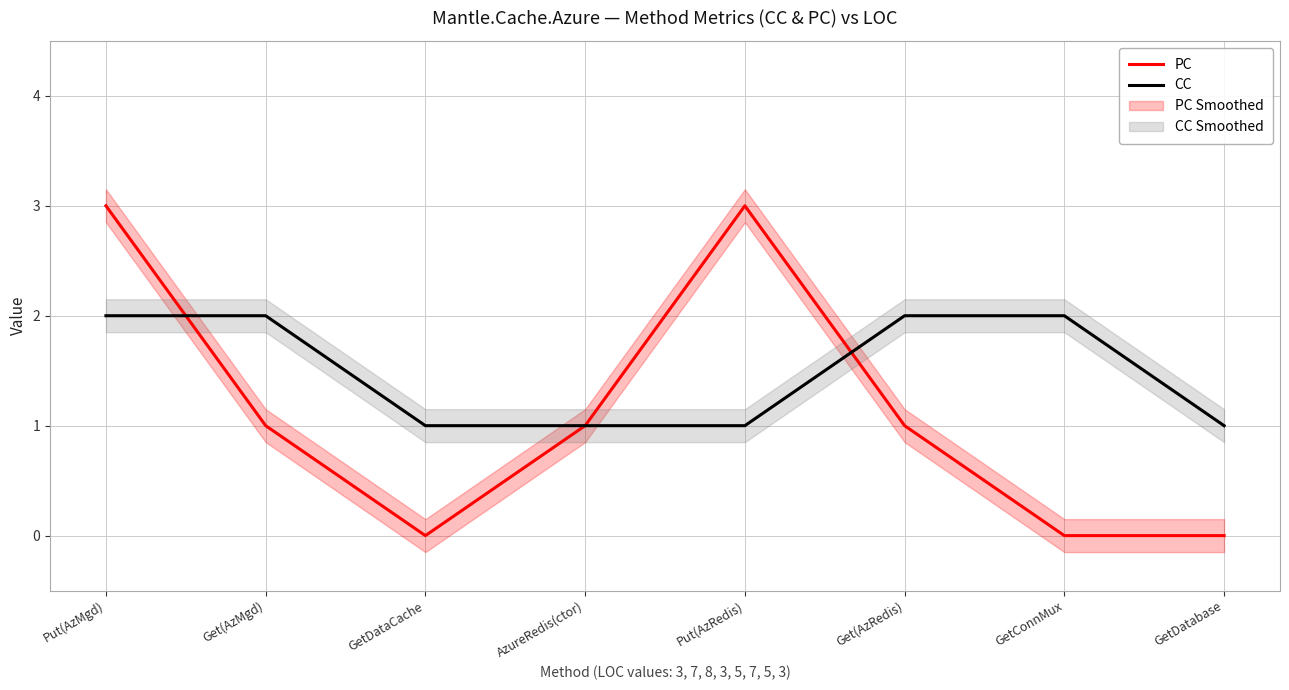

True or false: CC has more than 0 points higher than both neighbors.

False